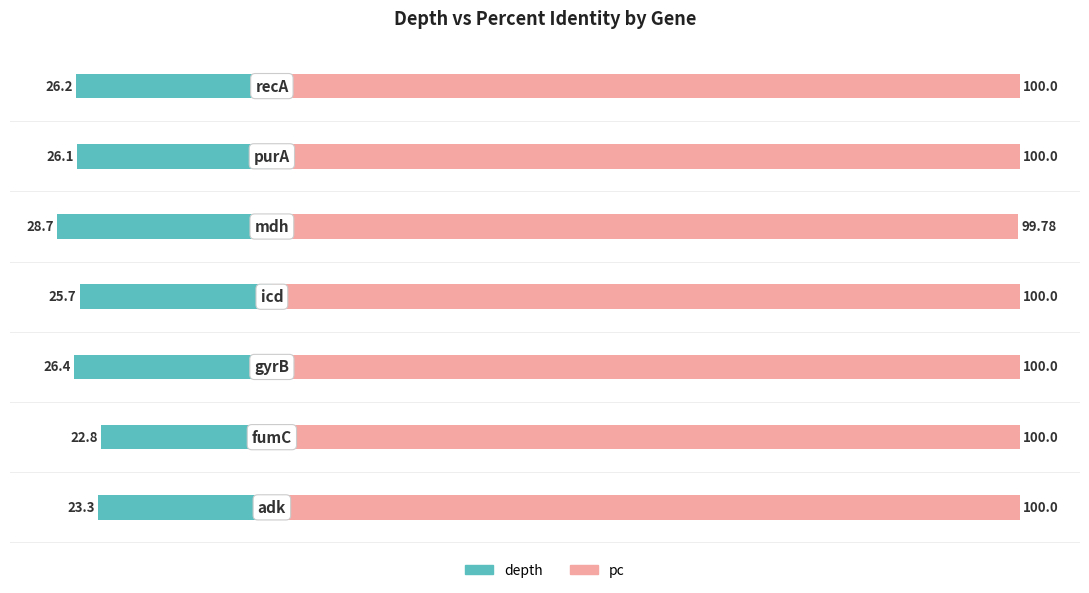

True or false: pc has a value of 100.0 at 0.

True